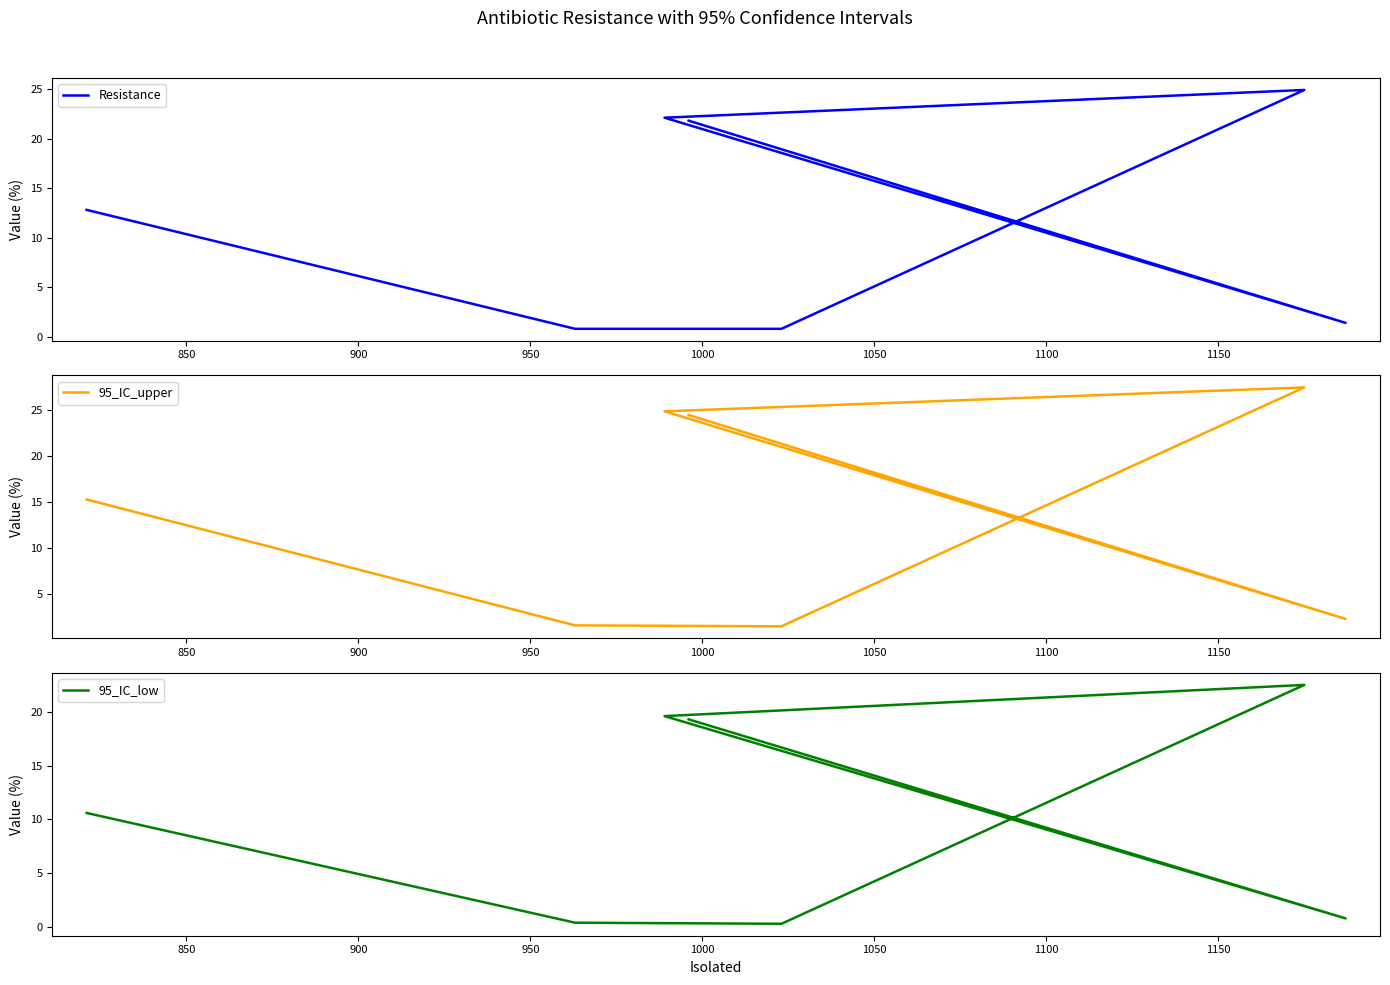

How many interior local valleys does the 95_IC_low series have?

2